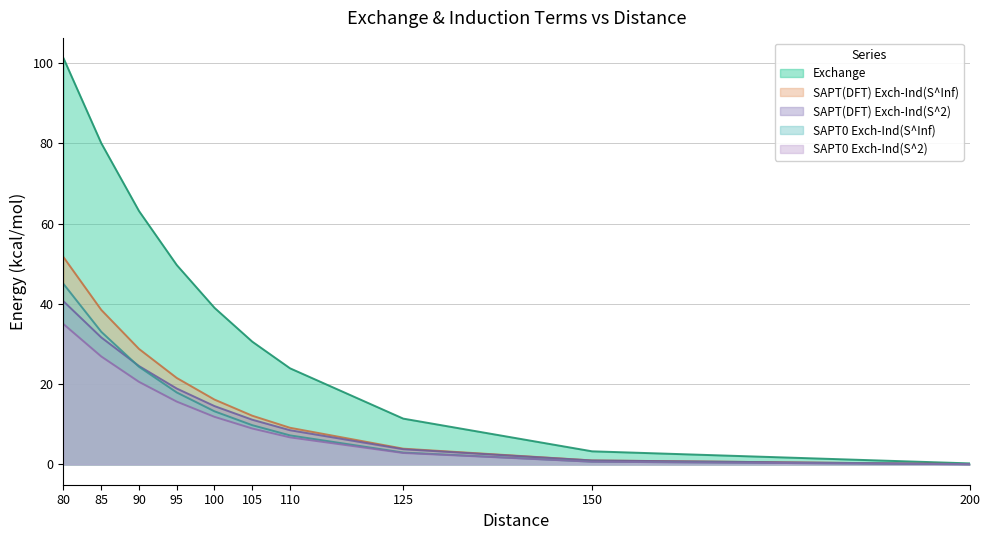

Which series has the largest total across all categories?

Exchange